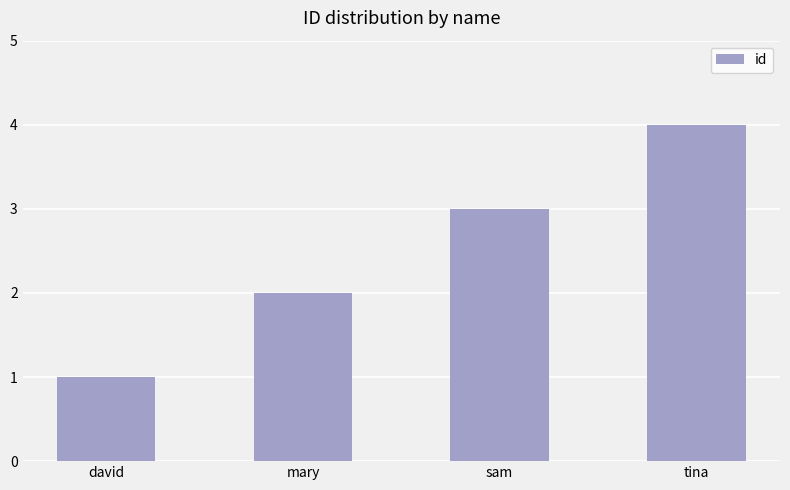

What value does the data have at sam?

3